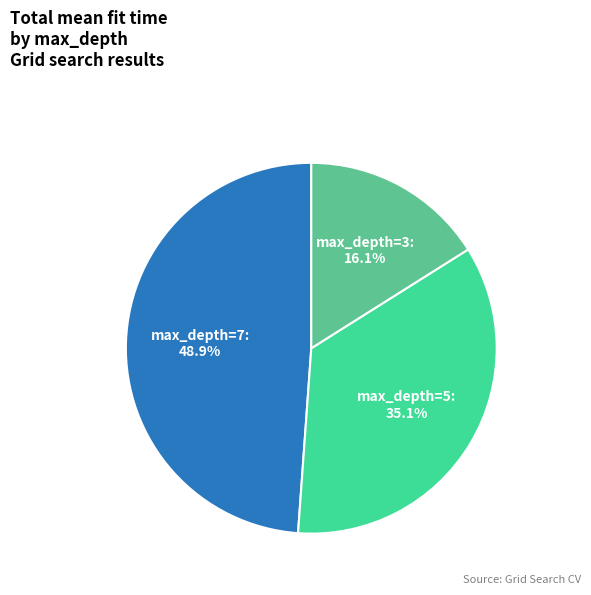

Does any single category account for the majority?

No